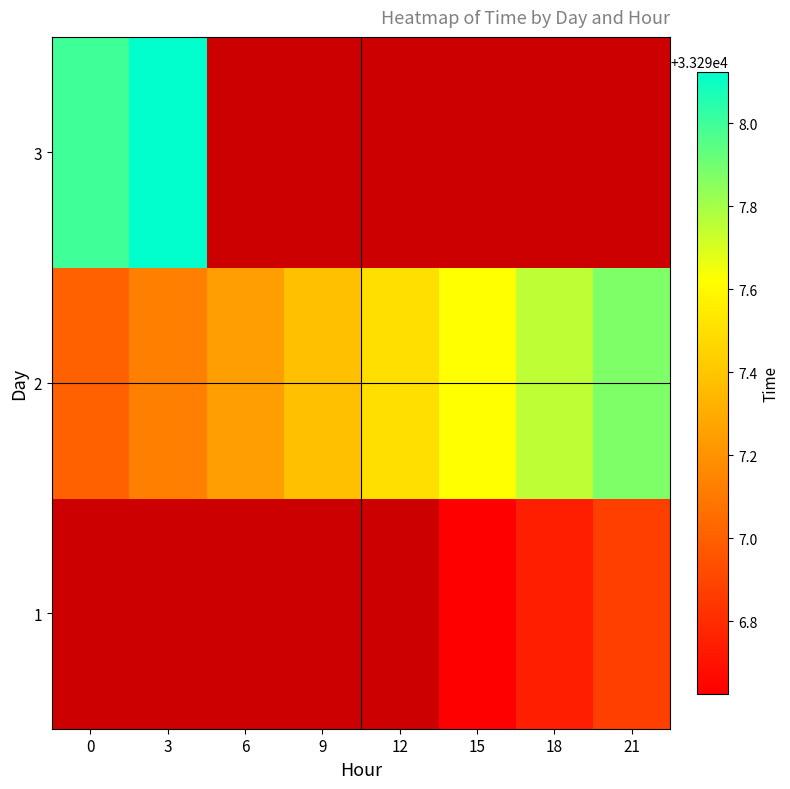

What is the sum of the 2 values at 18 and 9?

66595.1